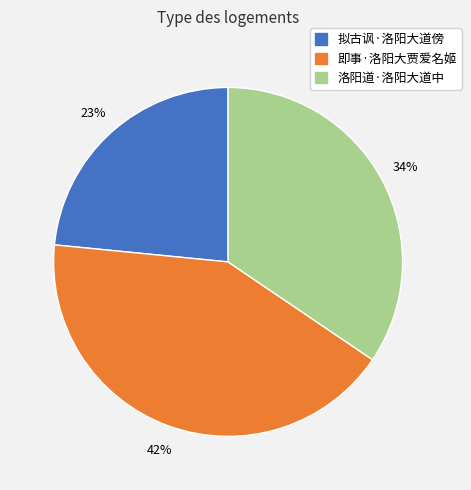

How many segments does this pie chart have?

3